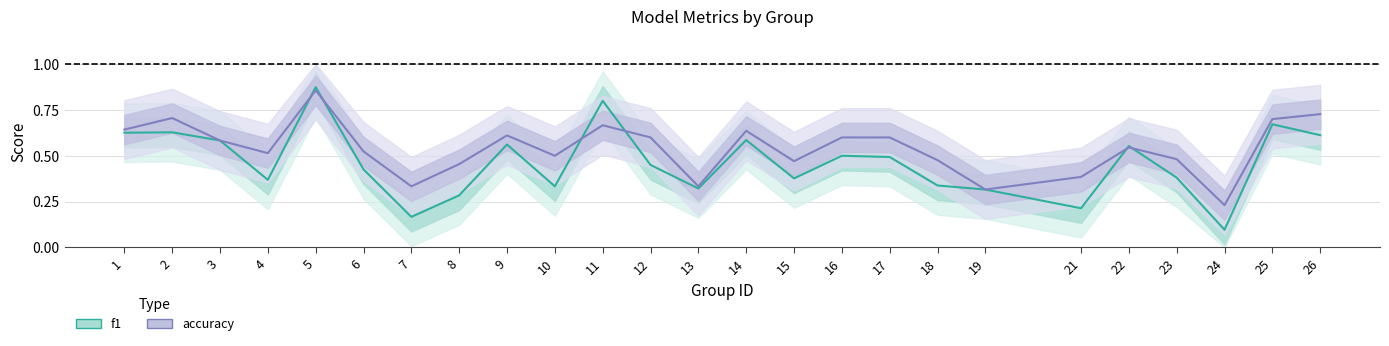

How many times do accuracy and f1 cross each other?

6